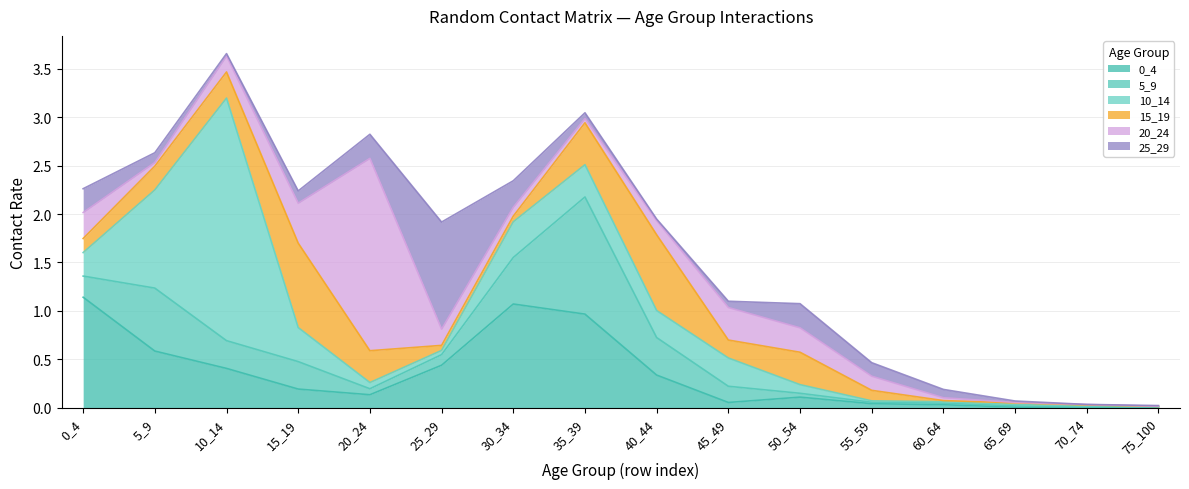

What is the spread (max minus min) of values at 10_14?

2.5